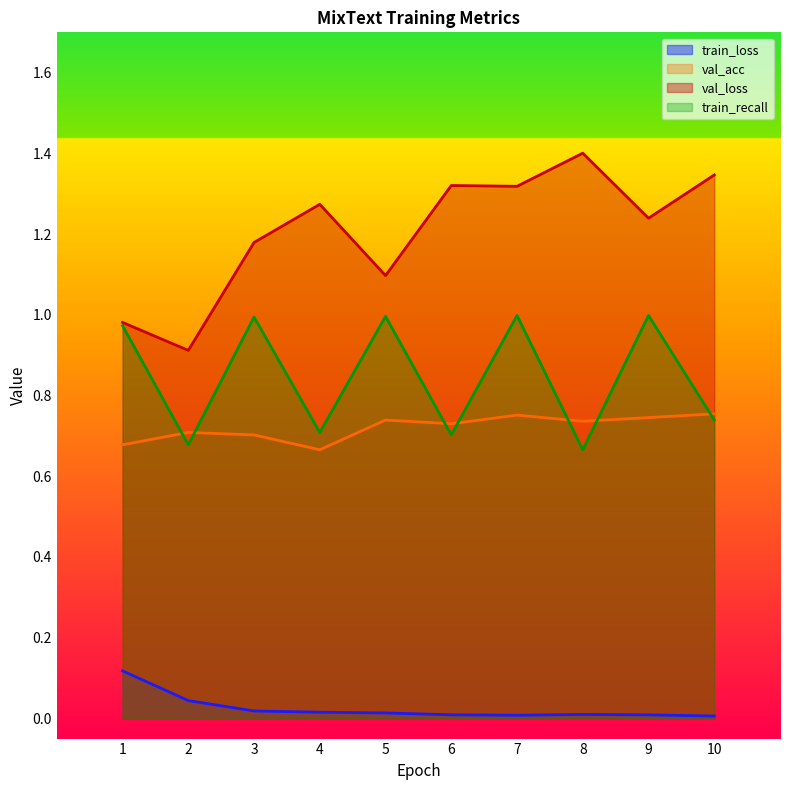

What are all the series names shown in the legend?

train_loss, val_acc, val_loss, train_recall